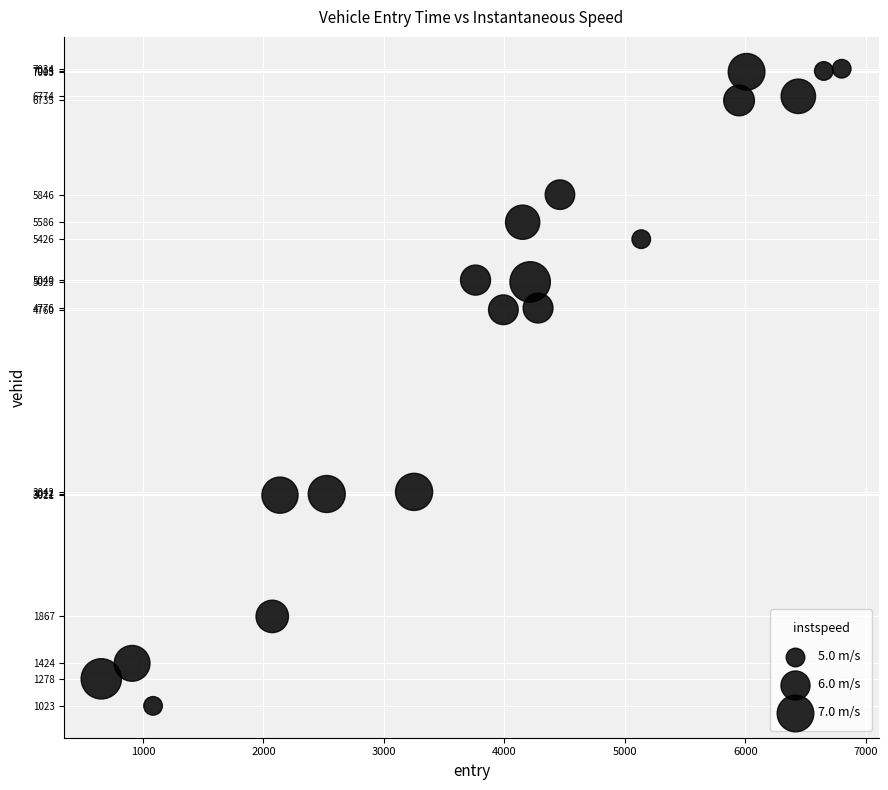

What is the range of Y values (max minus min)?

6011